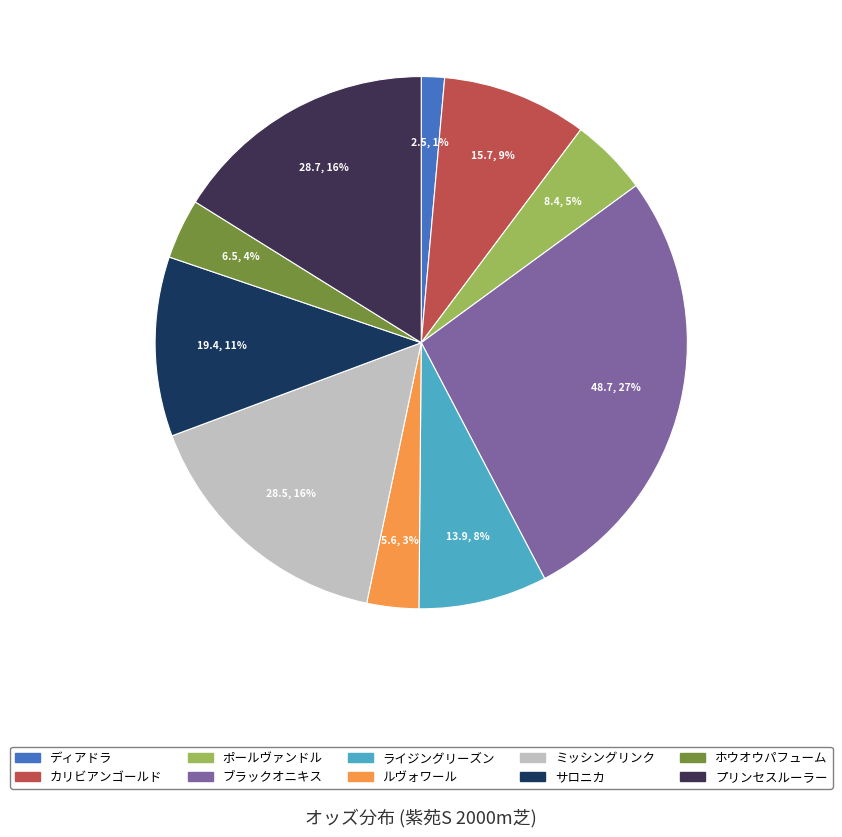

True or false: プリンセスルーラー accounts for 16% of the total.

True